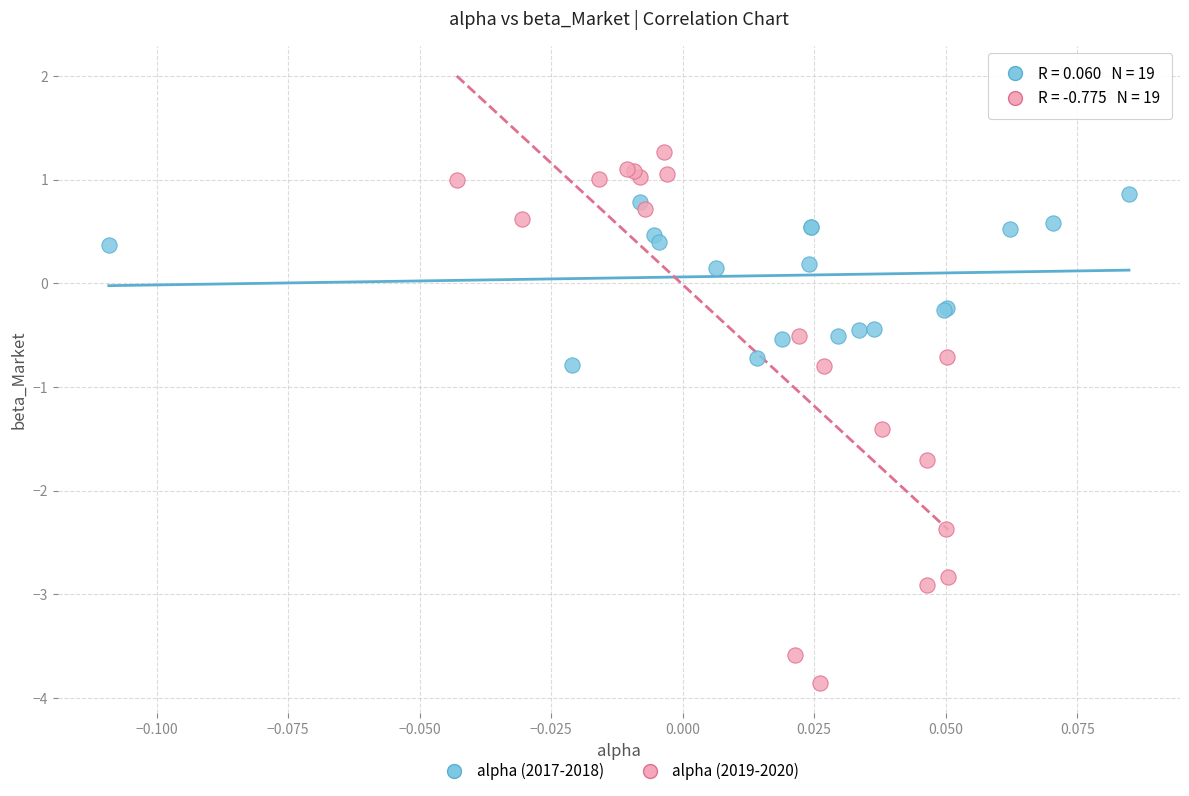

What are all the series names shown in the legend?

alpha (2017-2018), alpha (2019-2020)